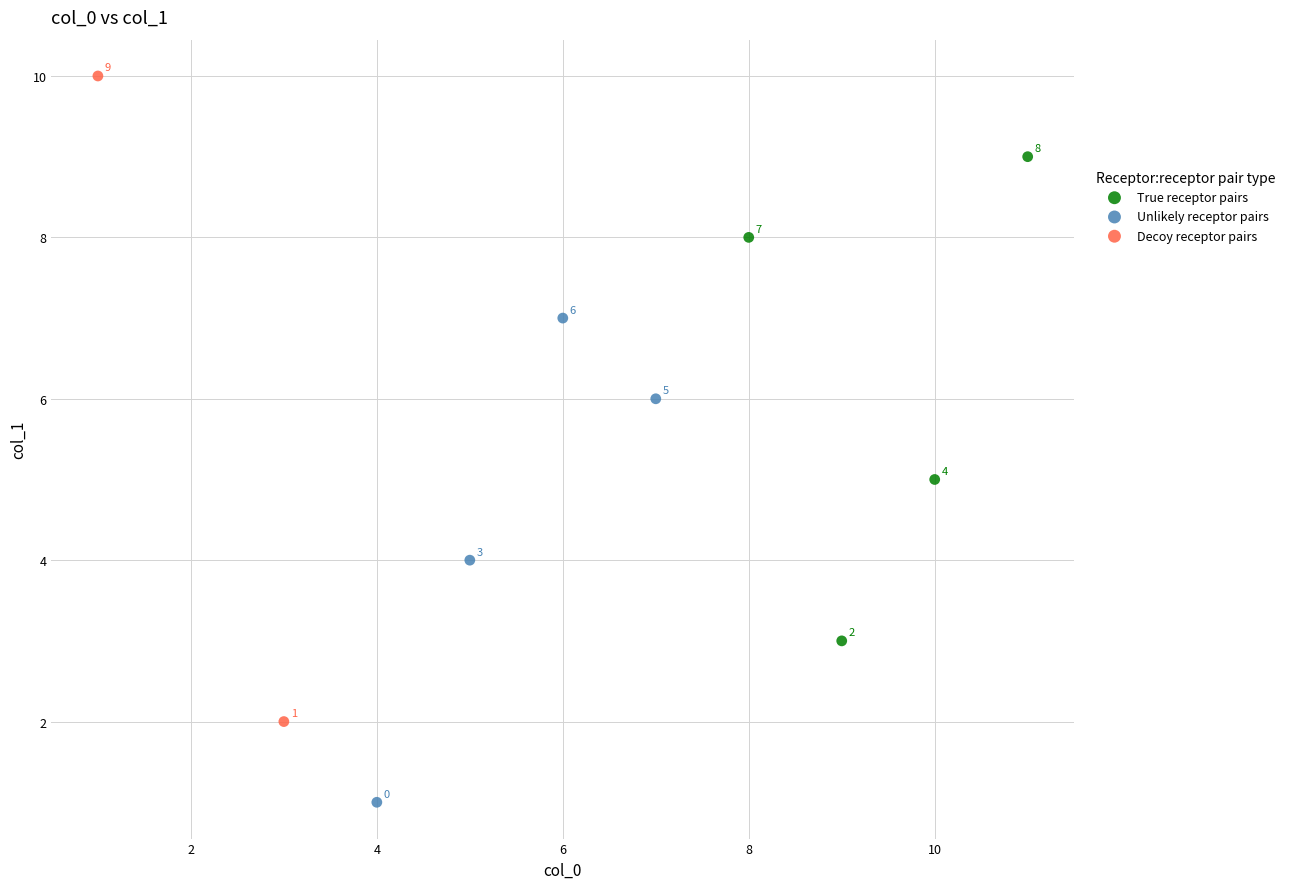

What are all the series names shown in the legend?

True receptor pairs, Unlikely receptor pairs, Decoy receptor pairs